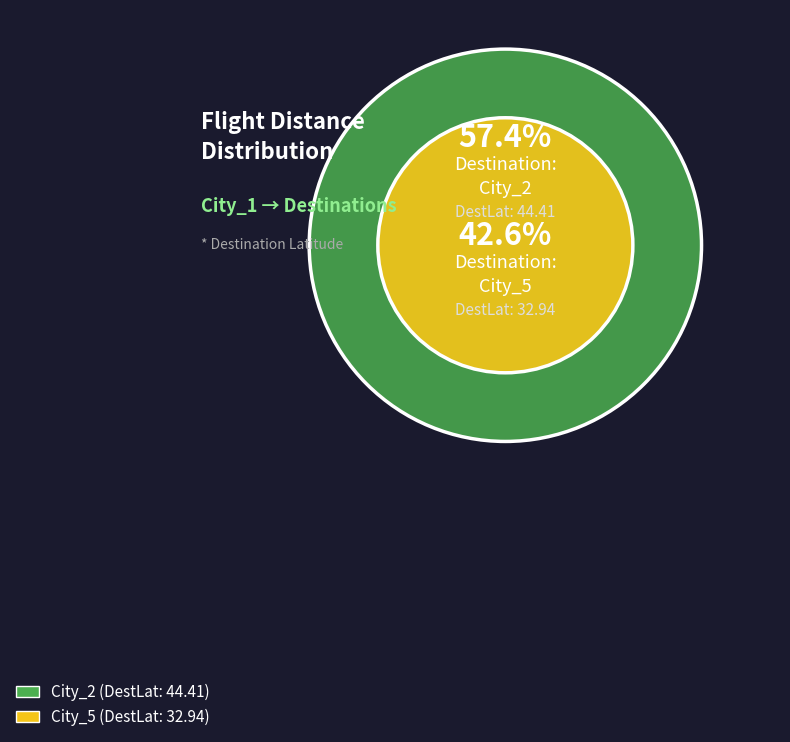

To the nearest percent, what is the difference between the City_2 and City_5 slice percentages?

15%